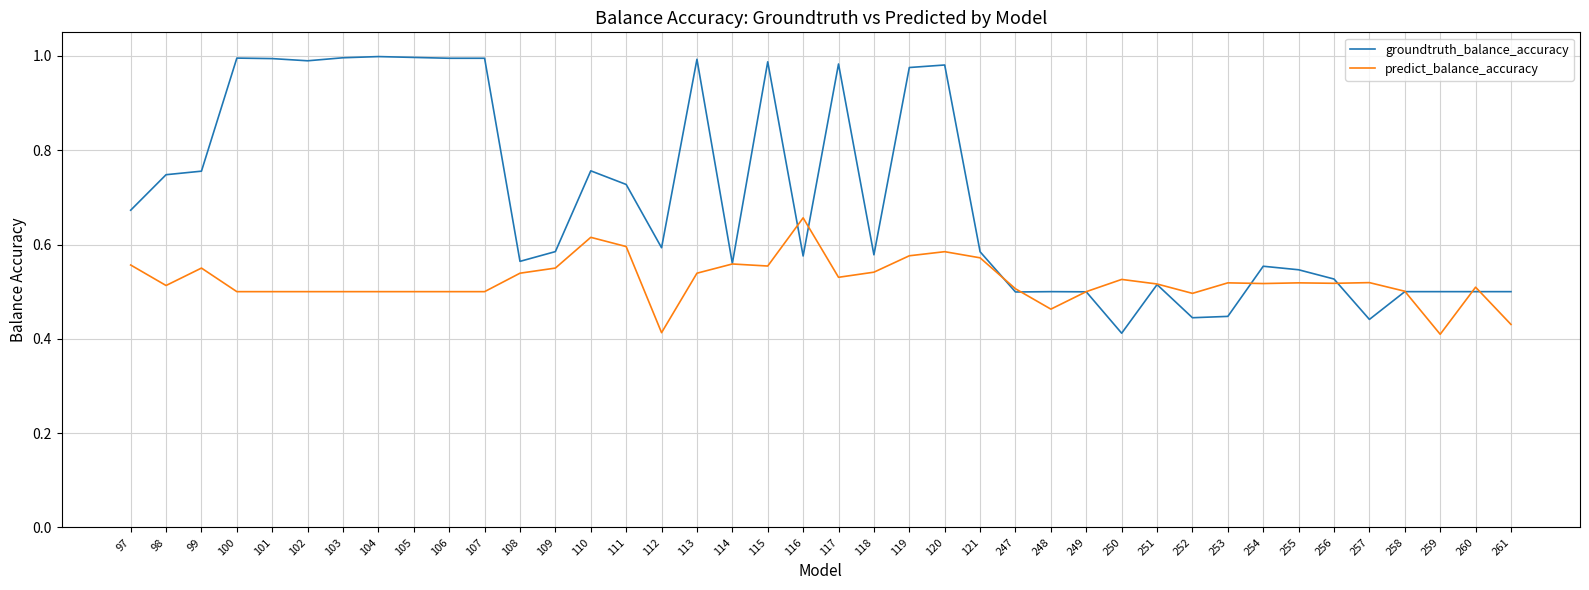

True or false: groundtruth_balance_accuracy and predict_balance_accuracy intersect in this chart.

True